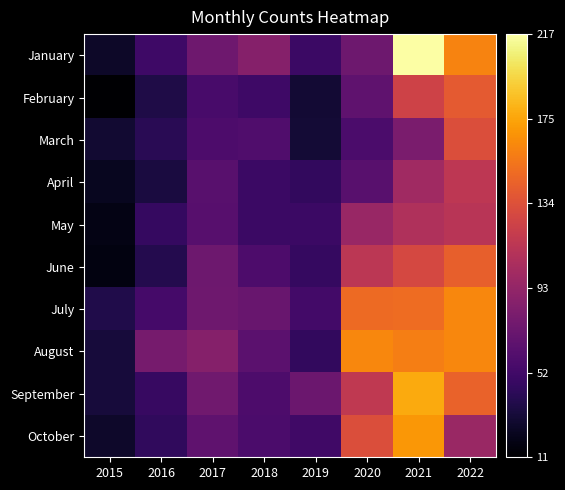

Which series has the widest spread of values?

January